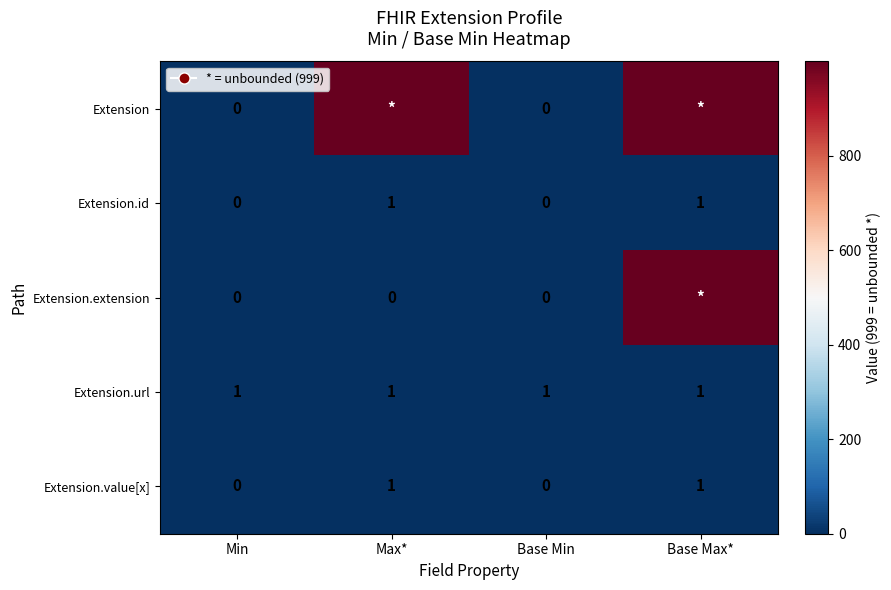

Is it true that Extension.url equals 1 at Min?

True